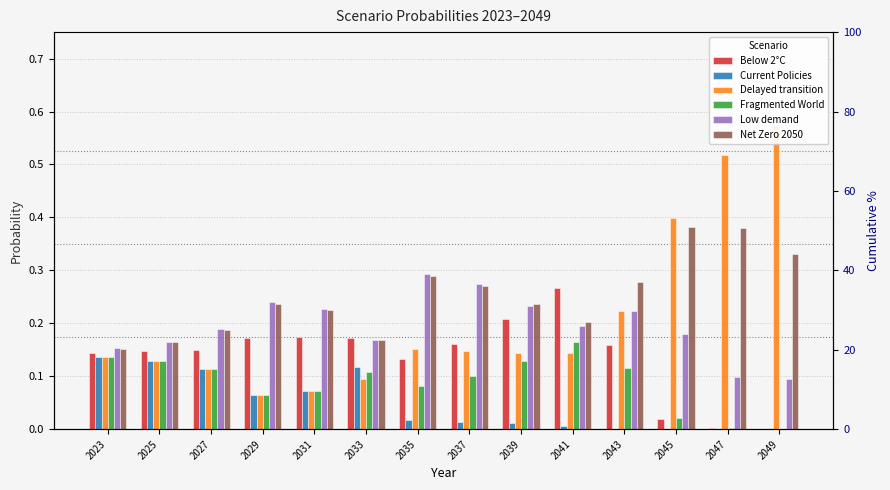

Reading left to right, what are all the values shown in this chart?

Below 2°C: 2023=0.1	2025=0.1	2027=0.1	2029=0.2	2031=0.2	2033=0.2	2035=0.1	2037=0.2	2039=0.2	2041=0.3	2043=0.2	2045=0.0	2047=0.0	2049=0.0
Current Policies: 2023=0.1	2025=0.1	2027=0.1	2029=0.1	2031=0.1	2033=0.1	2035=0.0	2037=0.0	2039=0.0	2041=0.0	2043=0.0	2045=0.0	2047=0.0	2049=0.0
Delayed transition: 2023=0.1	2025=0.1	2027=0.1	2029=0.1	2031=0.1	2033=0.1	2035=0.2	2037=0.1	2039=0.1	2041=0.1	2043=0.2	2045=0.4	2047=0.5	2049=0.6
Fragmented World: 2023=0.1	2025=0.1	2027=0.1	2029=0.1	2031=0.1	2033=0.1	2035=0.1	2037=0.1	2039=0.1	2041=0.2	2043=0.1	2045=0.0	2047=0.0	2049=0.0
Low demand: 2023=0.2	2025=0.2	2027=0.2	2029=0.2	2031=0.2	2033=0.2	2035=0.3	2037=0.3	2039=0.2	2041=0.2	2043=0.2	2045=0.2	2047=0.1	2049=0.1
Net Zero 2050: 2023=0.2	2025=0.2	2027=0.2	2029=0.2	2031=0.2	2033=0.2	2035=0.3	2037=0.3	2039=0.2	2041=0.2	2043=0.3	2045=0.4	2047=0.4	2049=0.3